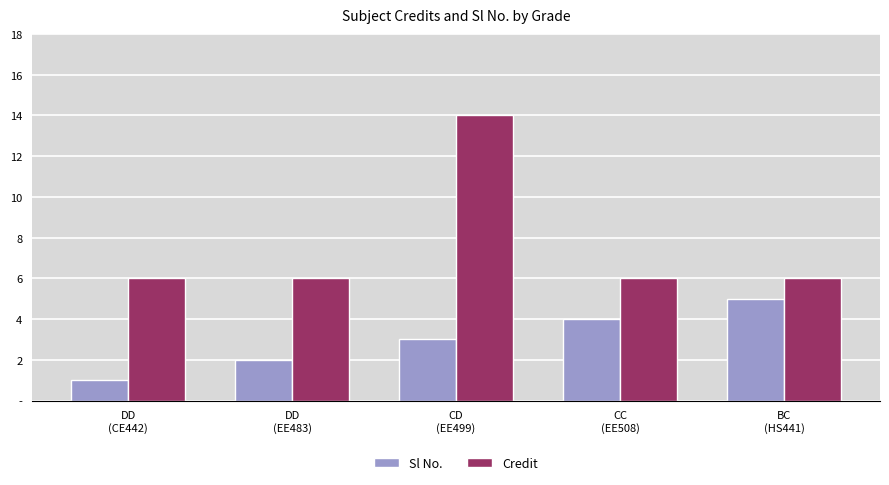

What is the difference between the highest and lowest values at BC
(HS441)?

1